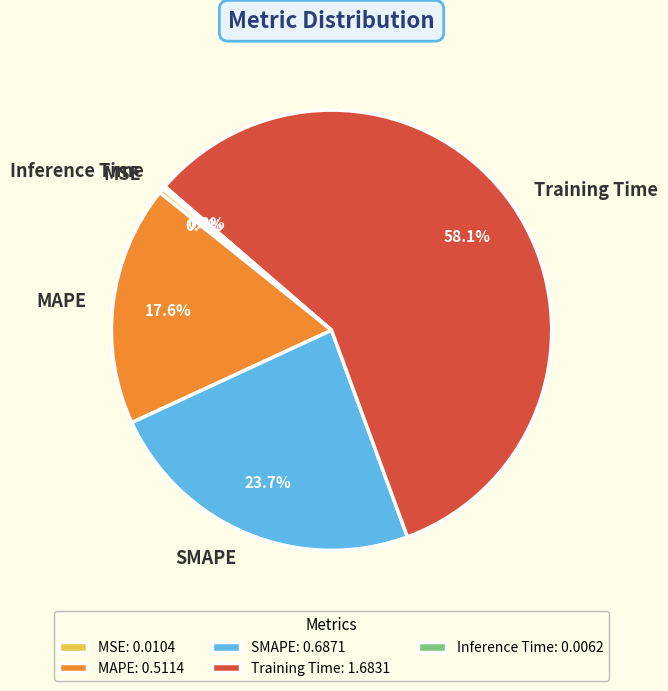

Is it true that SMAPE is 24% of the pie?

True